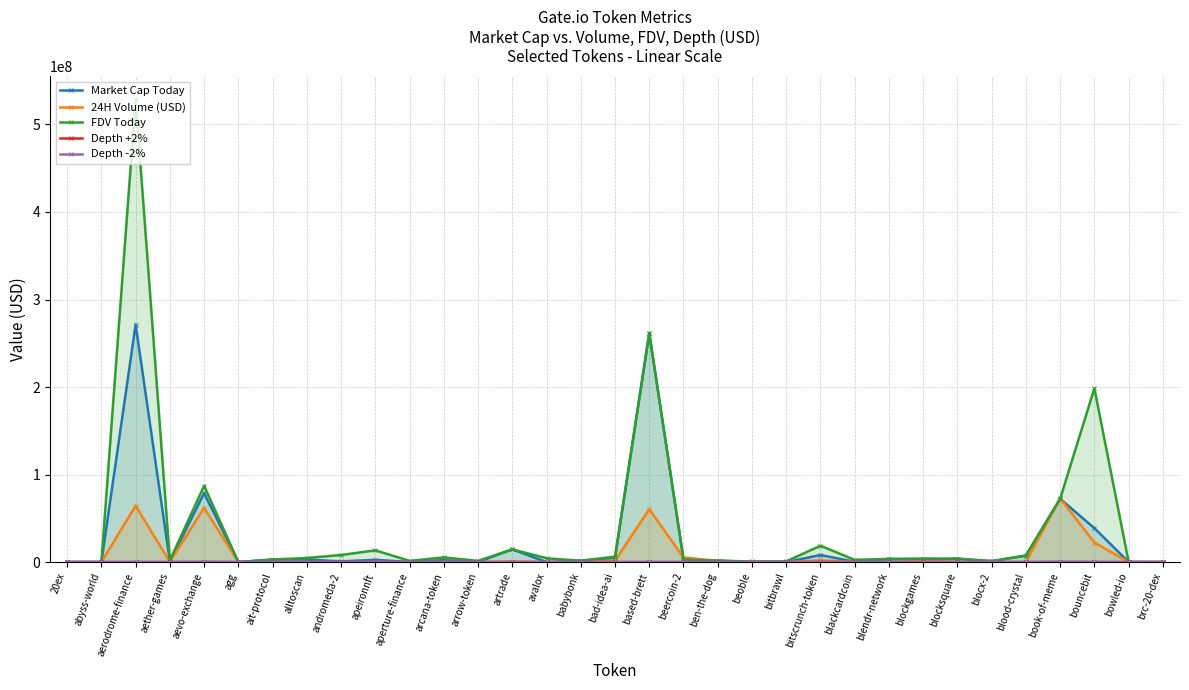

What position from the right is blood-crystal?

5